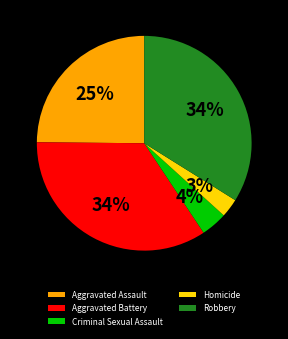

Approximately how many times larger is the value at Robbery compared to Aggravated Battery?

1.0